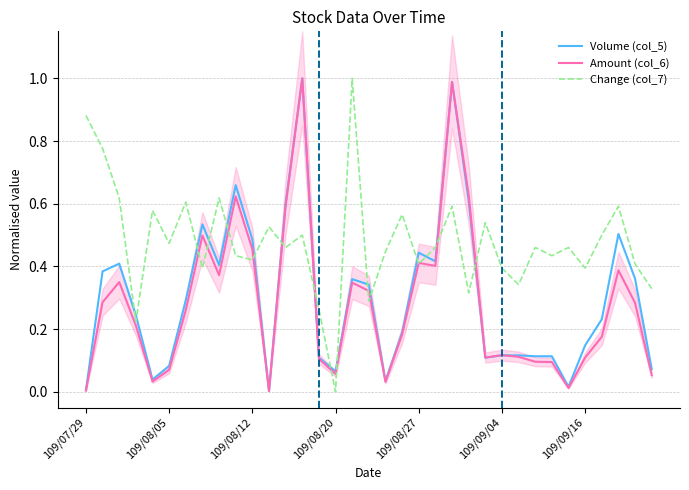

Which series has the largest range (max minus min)?

Change (col_7)